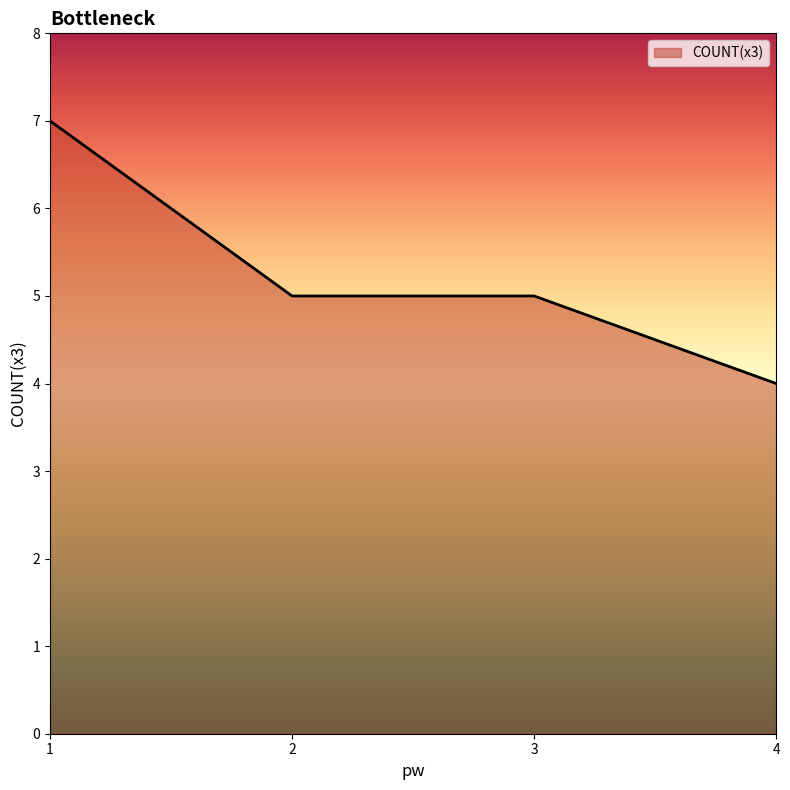

Count the number of categories in the chart.

4